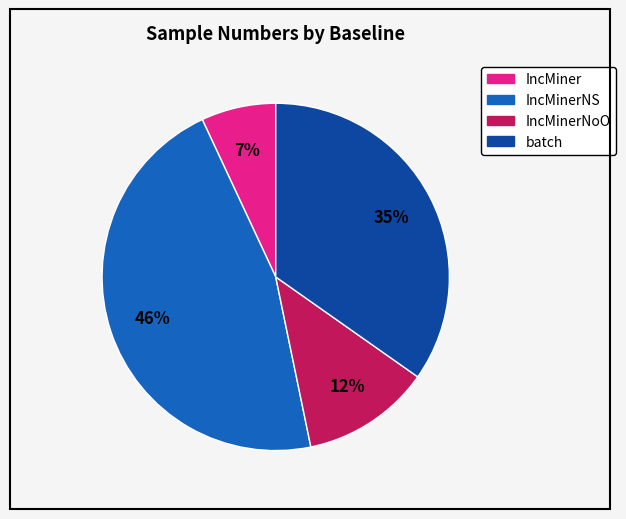

How many slices are in this pie chart?

4